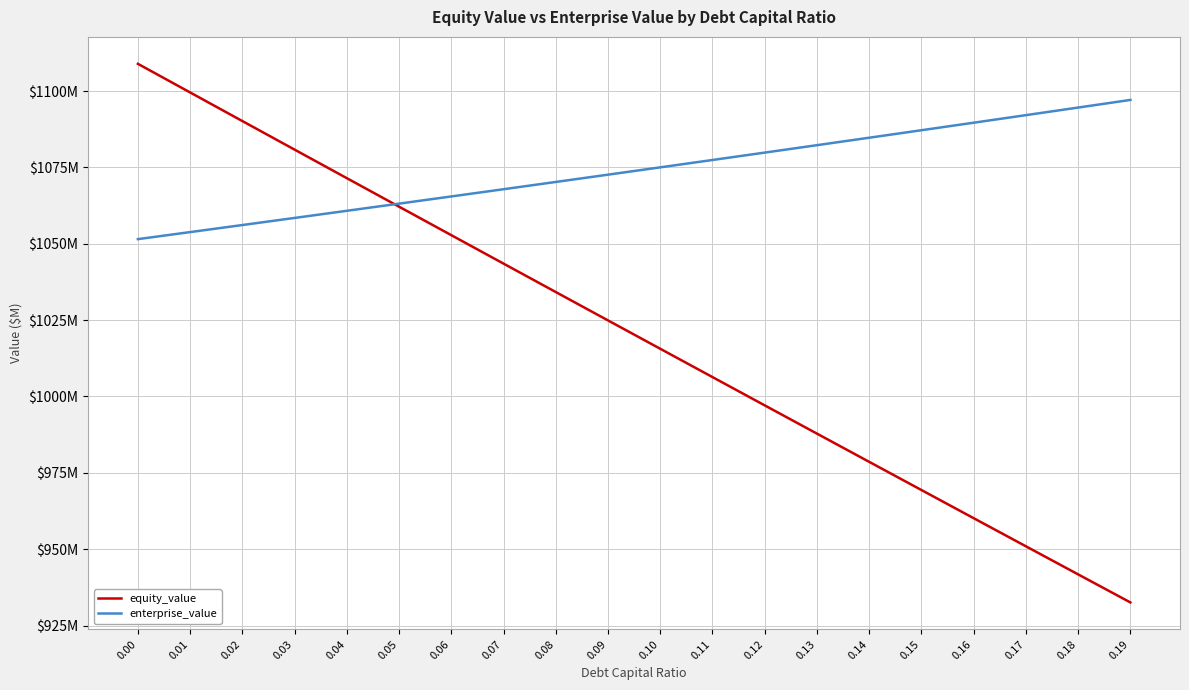

What is the difference between the highest and lowest values at 0.11?

71.1